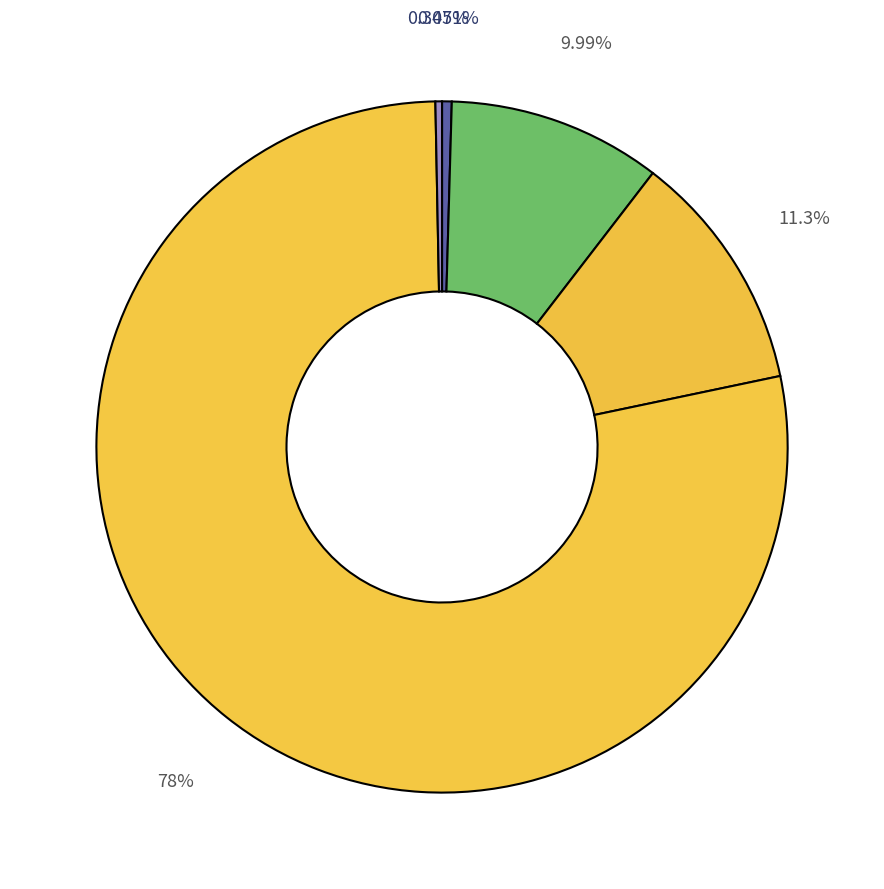

To the nearest percent, what is the difference between the largest and smallest slice percentages?

78%